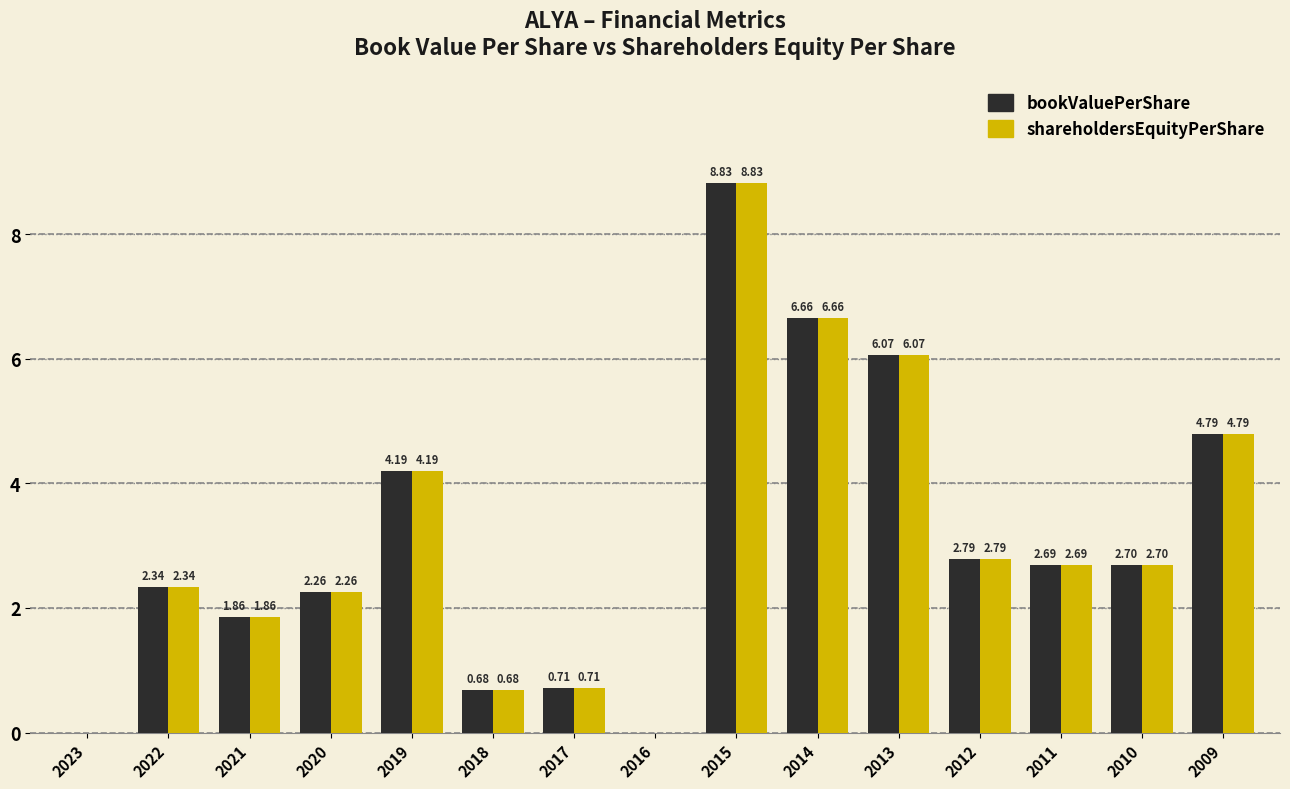

Which label corresponds to the largest value in the chart?

2015